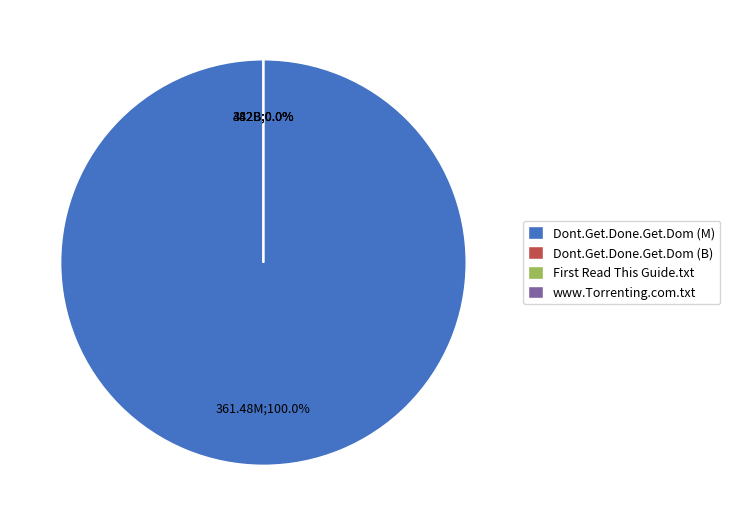

Count the number of slices in the pie.

4